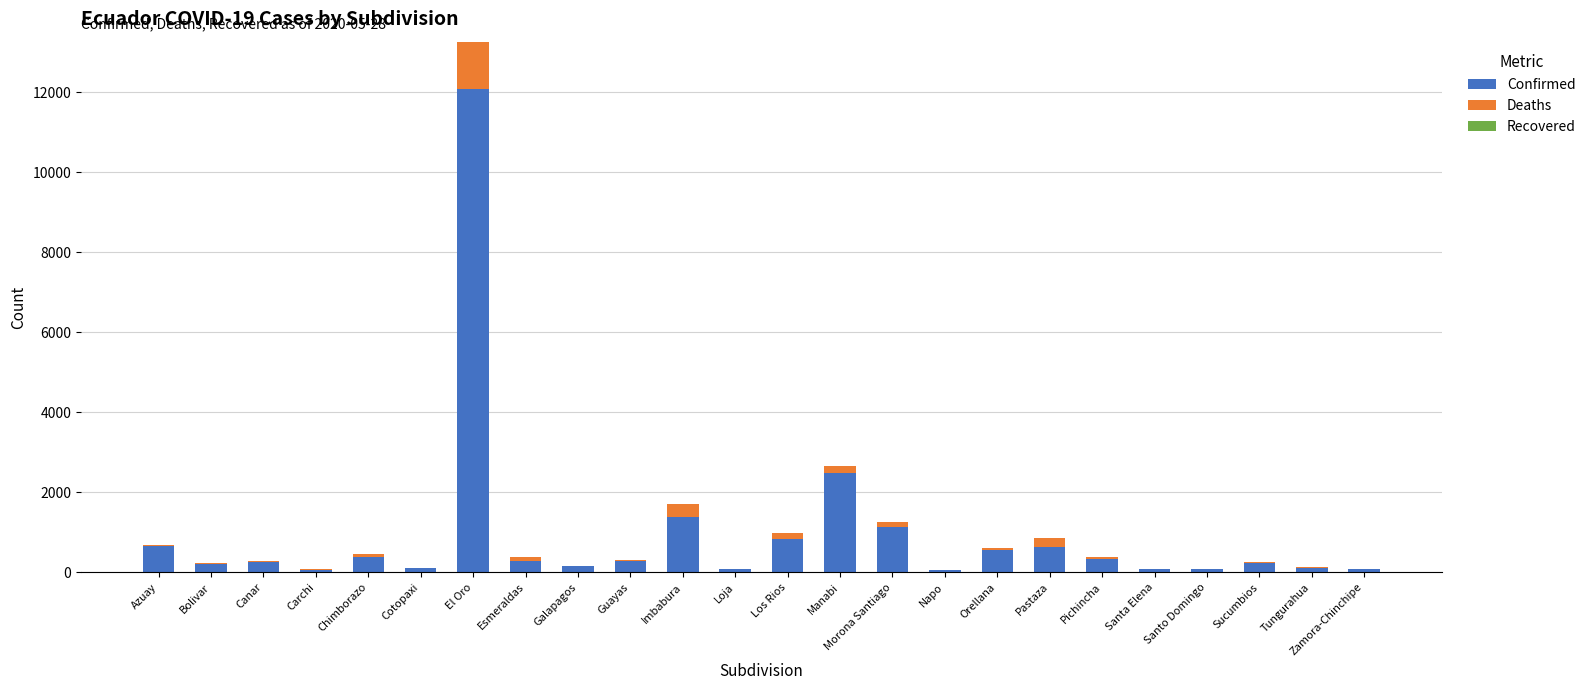

What is the maximum value for Confirmed?

12081